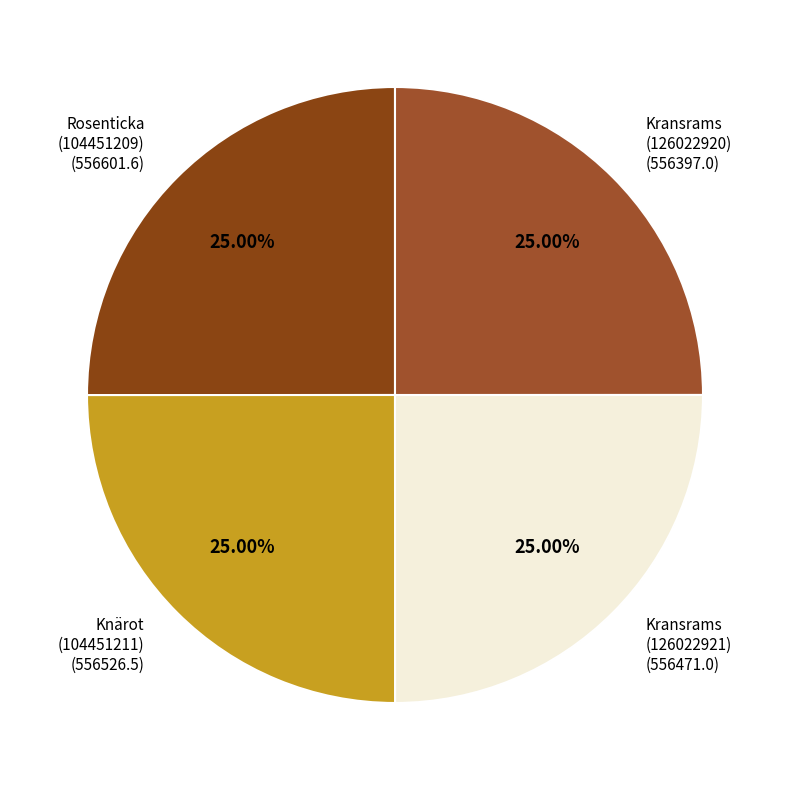

How many segments does this pie chart have?

4